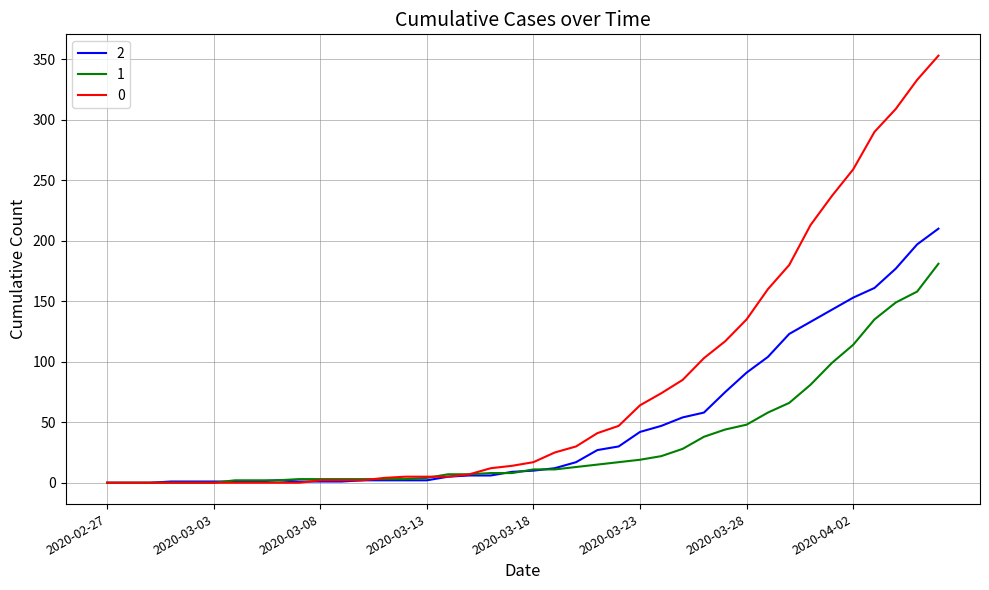

List the series in order of their overall mean, highest first.

0, 2, 1